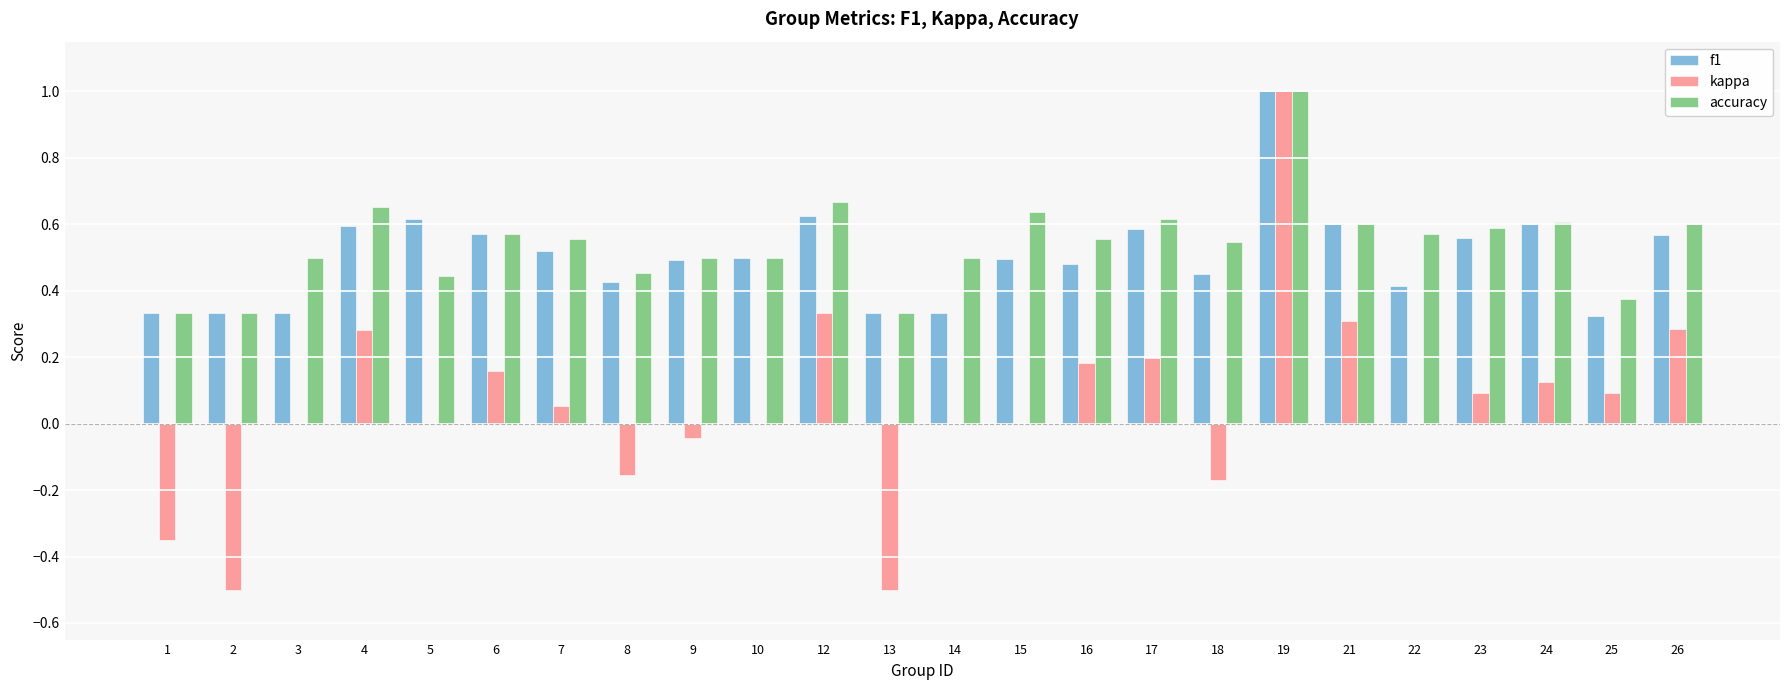

At which label does accuracy reach its peak?

19